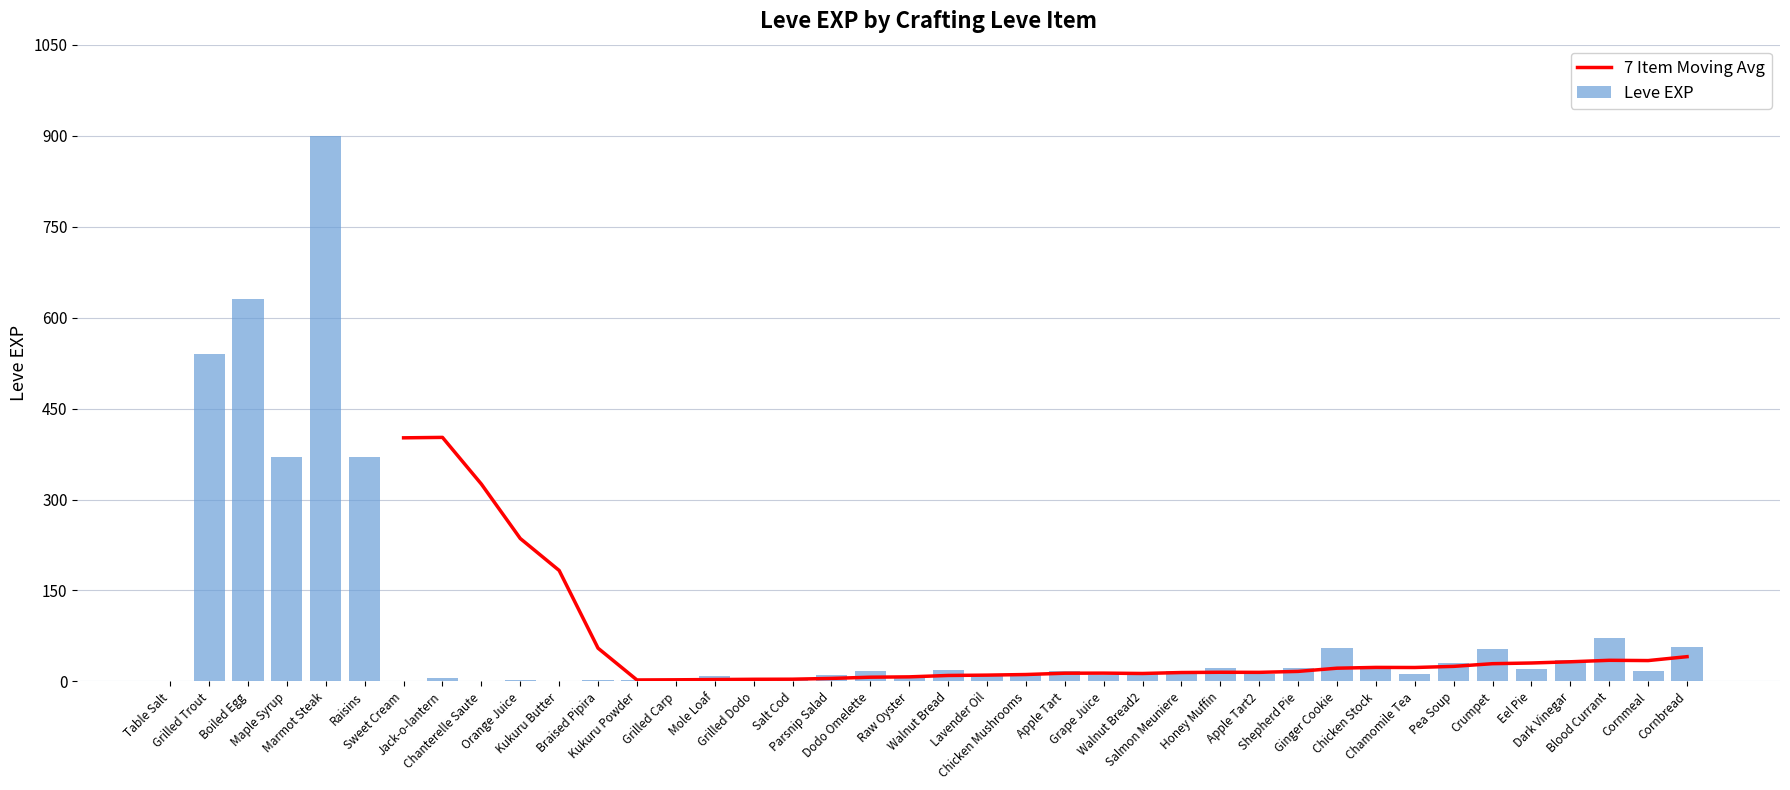

List the labels in order of value, largest first.

Marmot Steak, Boiled Egg, Grilled Trout, Maple Syrup, Raisins, Blood Currant, Cornbread, Ginger Cookie, Crumpet, Dark Vinegar, Pea Soup, Honey Muffin, Shepherd Pie, Chicken Stock, Eel Pie, Walnut Bread, Apple Tart, Salmon Meuniere, Dodo Omelette, Cornmeal, Lavender Oil, Walnut Bread2, Apple Tart2, Chamomile Tea, Chicken Mushrooms, Grape Juice, Parsnip Salad, Mole Loaf, Raw Oyster, Jack-o-lantern, Grilled Dodo, Braised Pipira, Kukuru Powder, Grilled Carp, Salt Cod, Orange Juice, Table Salt, Sweet Cream, Chanterelle Saute, Kukuru Butter